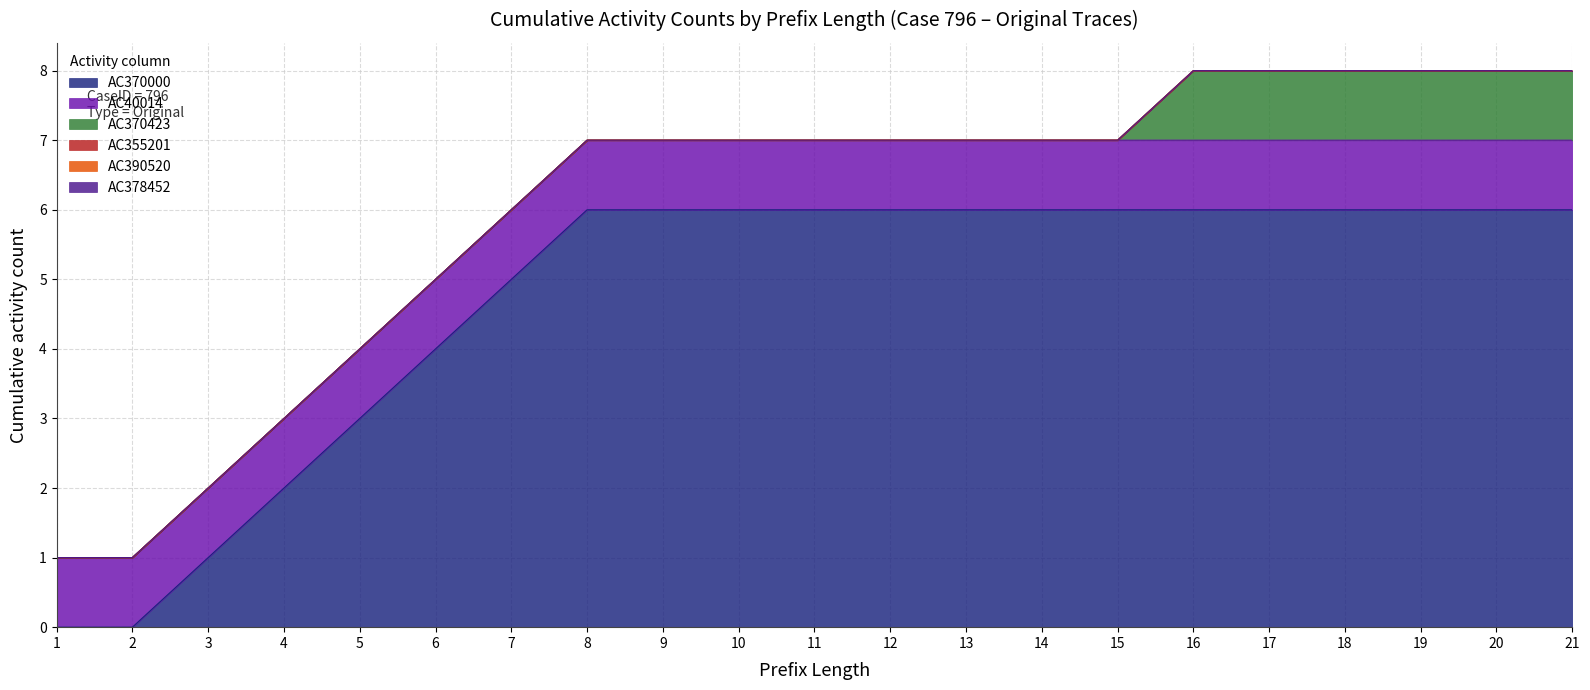

Which category has the highest value across all series?

11